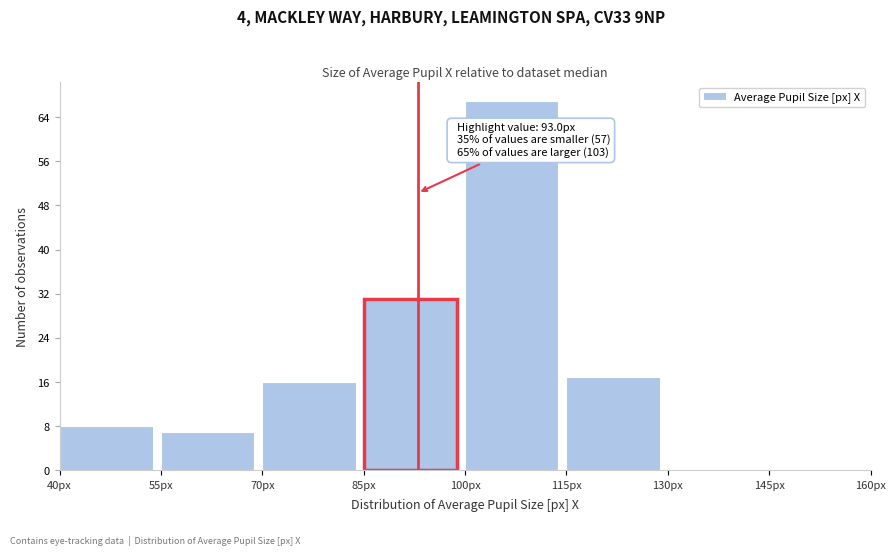

Which range on the x-axis has the tallest bar?

100 to 115